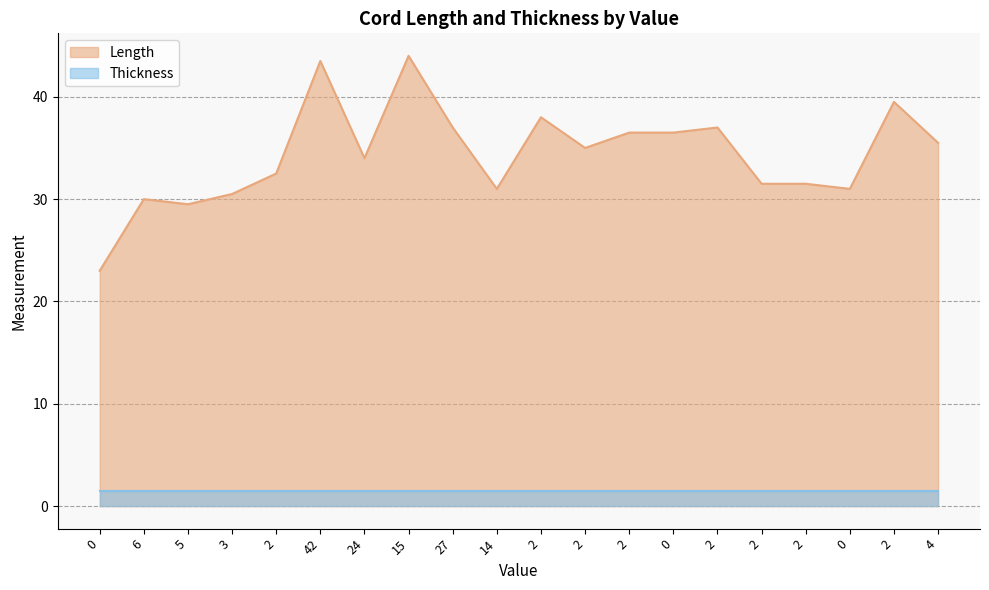

What is the label of the 10th point from the left?

14